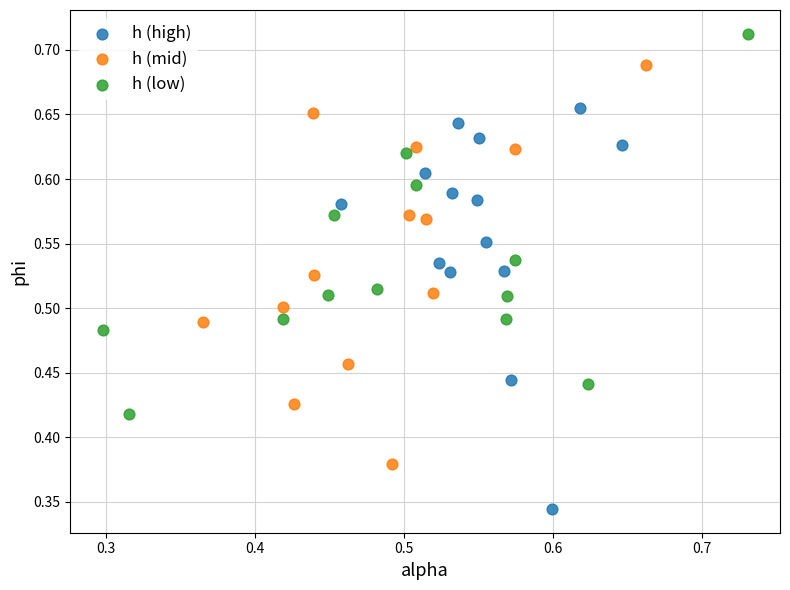

Which series reaches the minimum Y coordinate?

h (high)